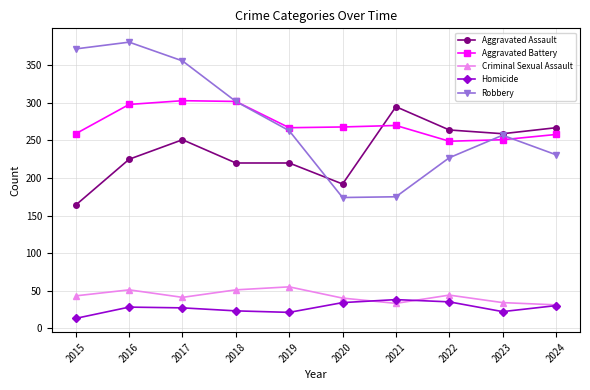

The Aggravated Assault series shows 259 at 2023. True or false?

True